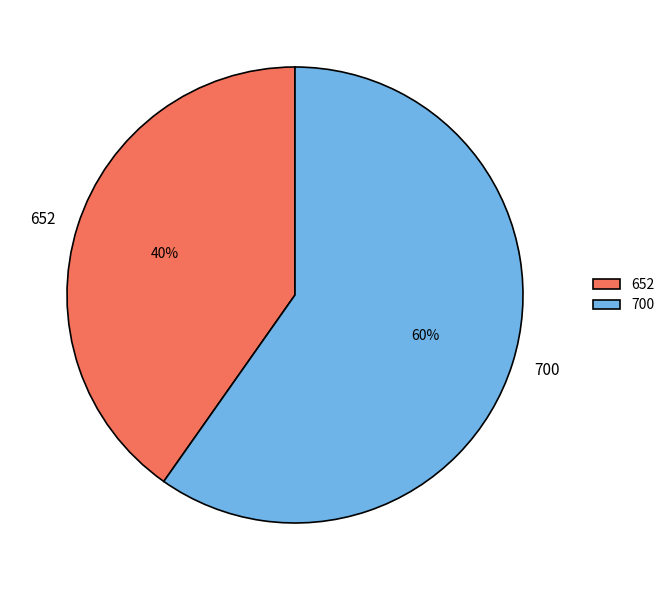

Which slice is the smallest?

652